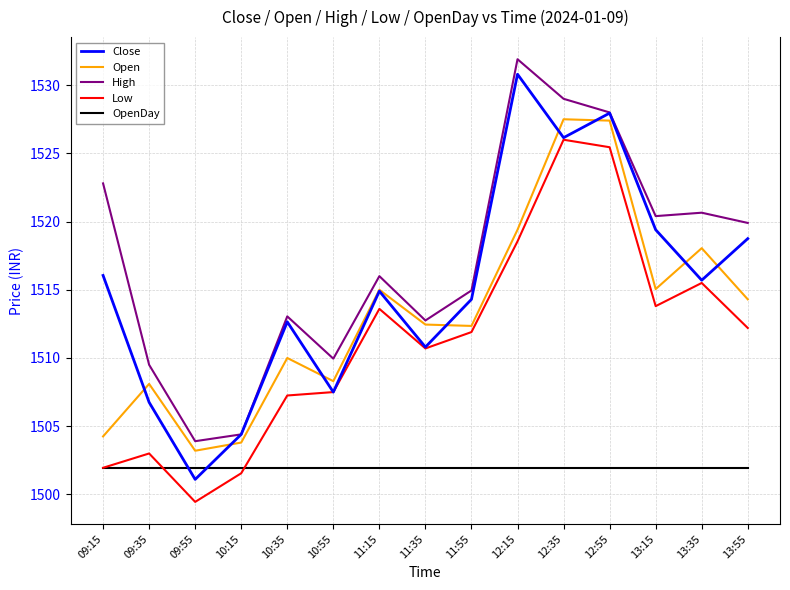

Is the value of Open at 11:35 greater than the value of Low at 10:15?

Yes